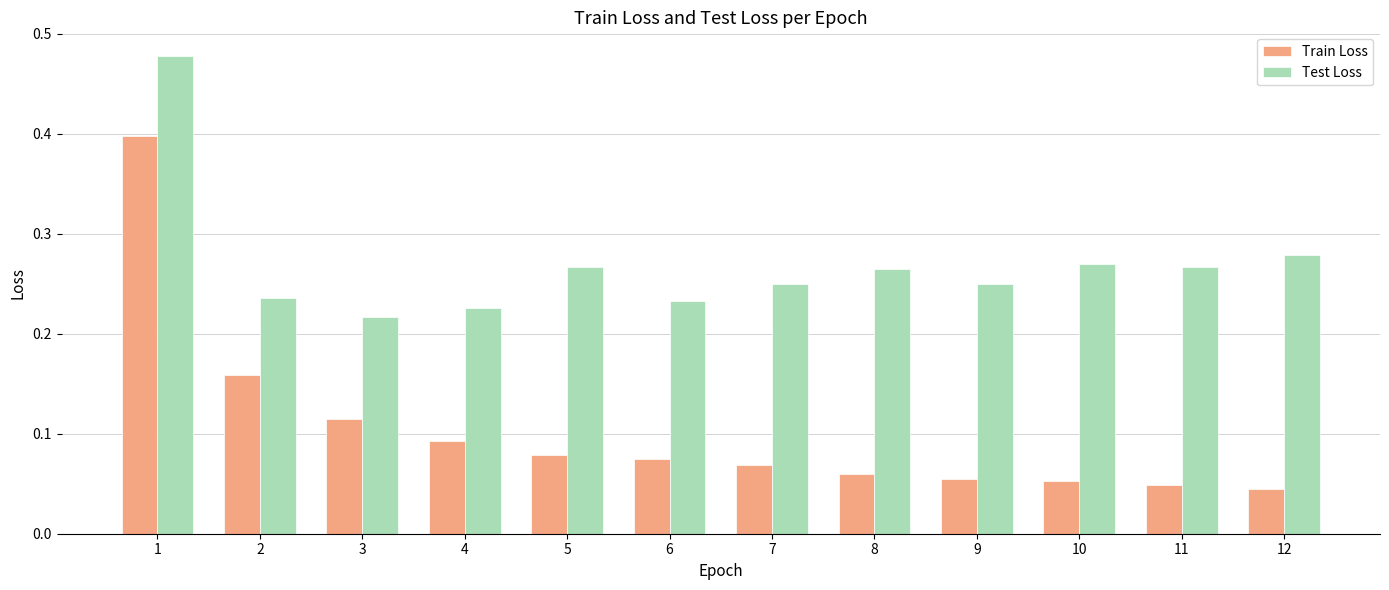

Which series has the largest total across all categories?

Test Loss